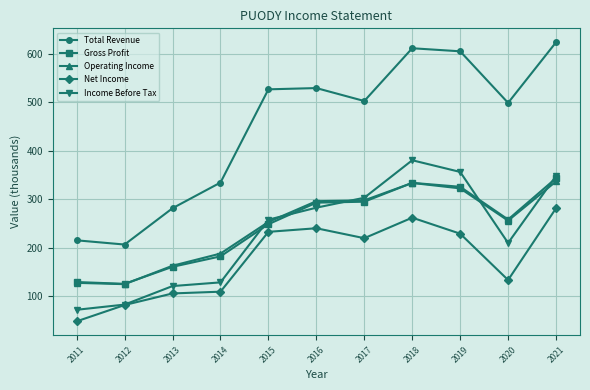

The Total Revenue series shows 281.6 at 2013. True or false?

True